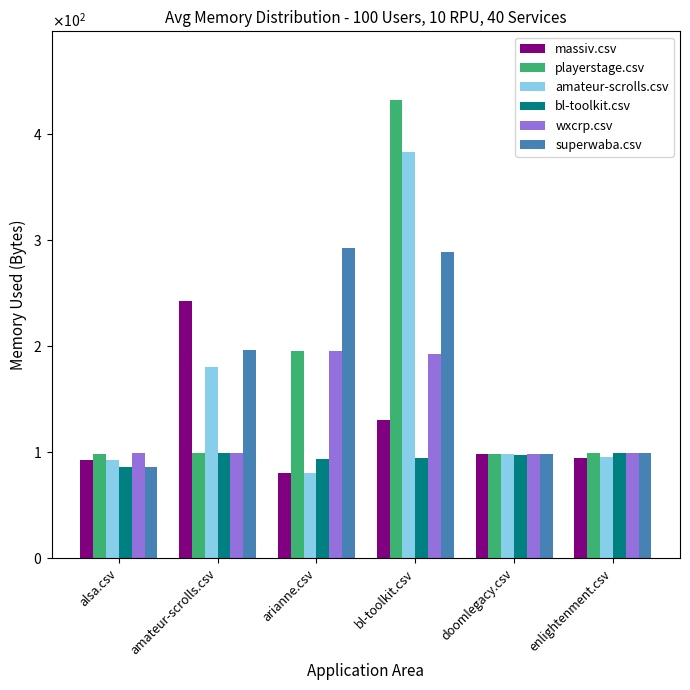

The value of playerstage.csv at amateur-scrolls.csv is 60.7. True or false?

False